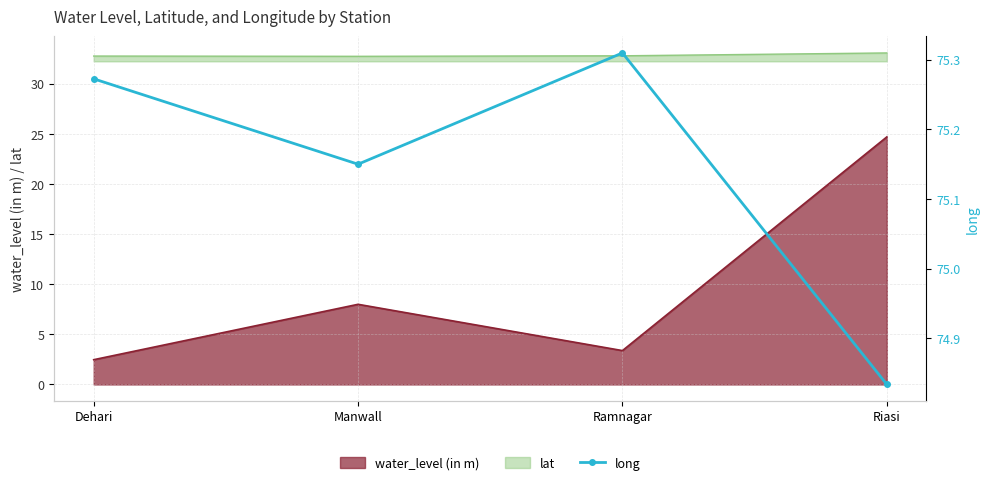

The chart shows a value of 131.1 at Ramnagar. True or false?

False